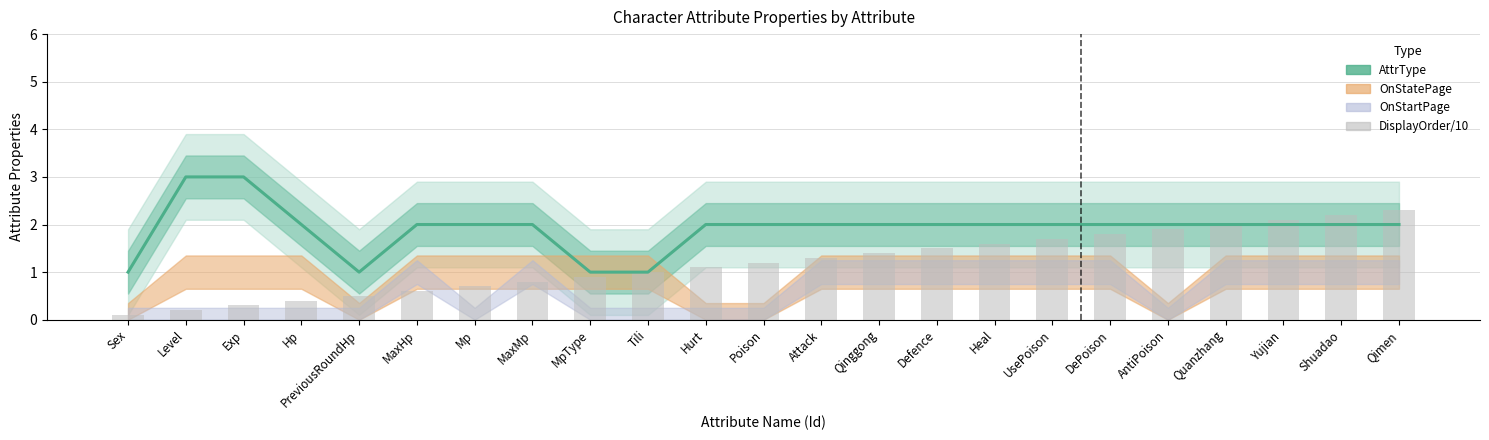

What is the sum of the DisplayOrder/10 values at Yujian and Mp?

2.8